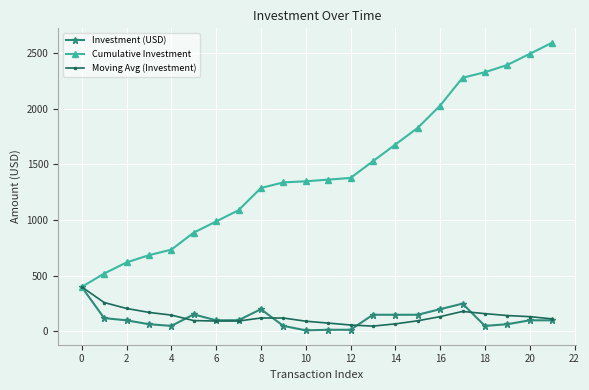

What is the value of the Cumulative Investment point at the 6th from the left?

888.0